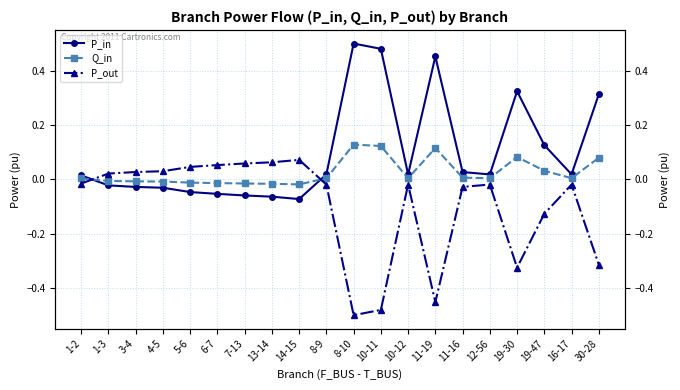

Reading left to right, transcribe all the data shown in this chart.

P_in: 0.0	-0.0	-0.0	-0.0	-0.0	-0.1	-0.1	-0.1	-0.1	0.0	0.5	0.5	0.0	0.5	0.0	0.0	0.3	0.1	0.0	0.3
Q_in: 0.0	-0.0	-0.0	-0.0	-0.0	-0.0	-0.0	-0.0	-0.0	0.0	0.1	0.1	0.0	0.1	0.0	0.0	0.1	0.0	0.0	0.1
P_out: -0.0	0.0	0.0	0.0	0.0	0.1	0.1	0.1	0.1	-0.0	-0.5	-0.5	-0.0	-0.5	-0.0	-0.0	-0.3	-0.1	-0.0	-0.3